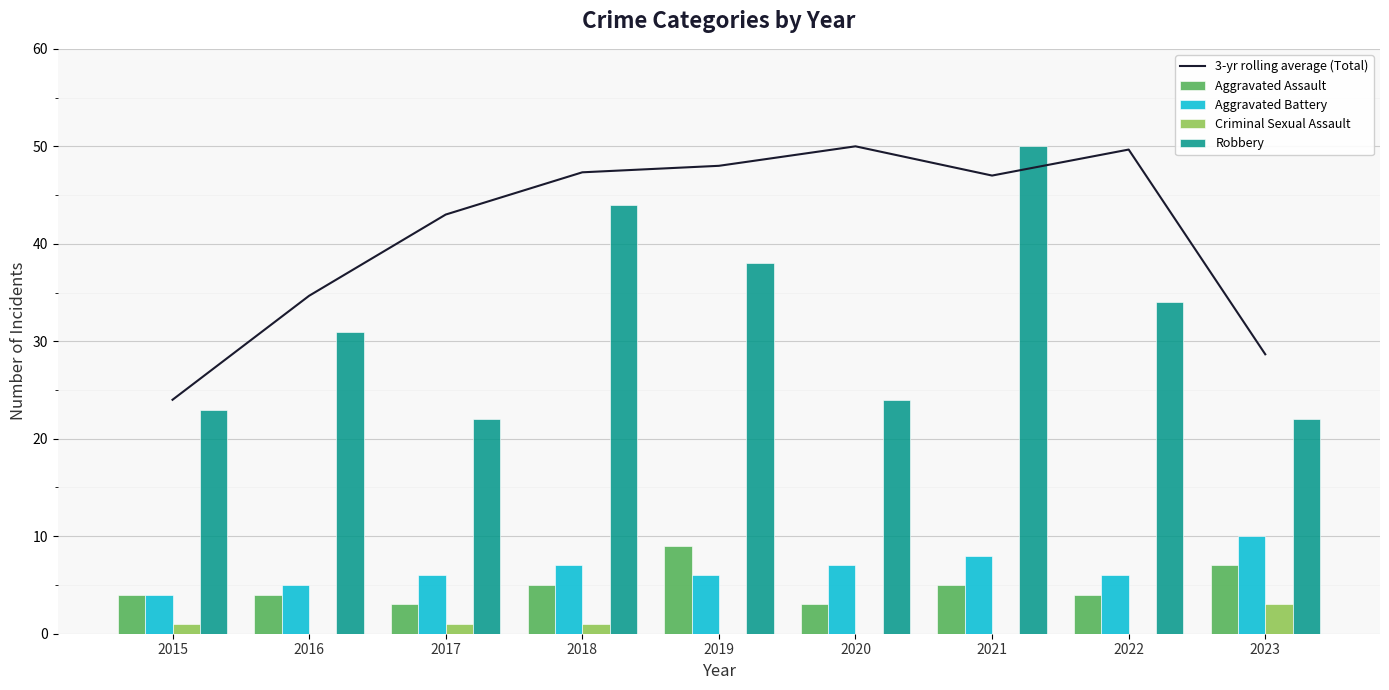

How many groups of bars are there?

9